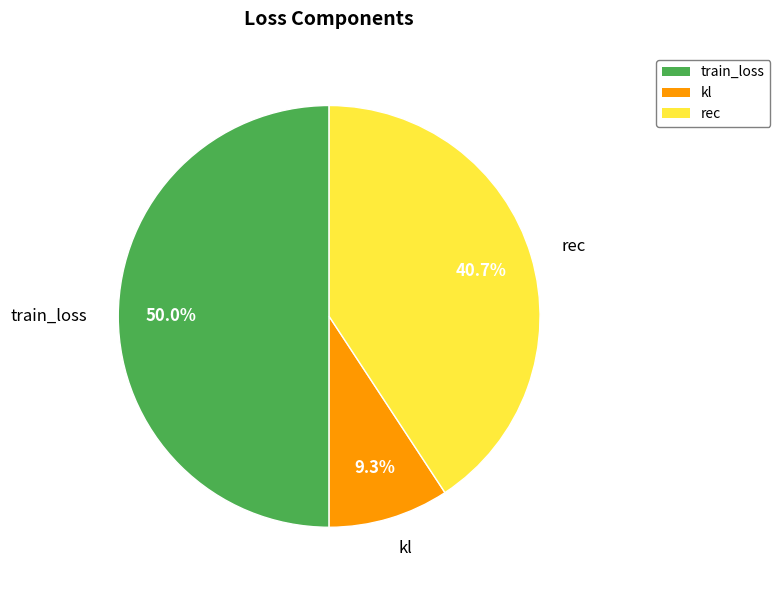

To the nearest percent, what percentage of the pie is kl?

9%